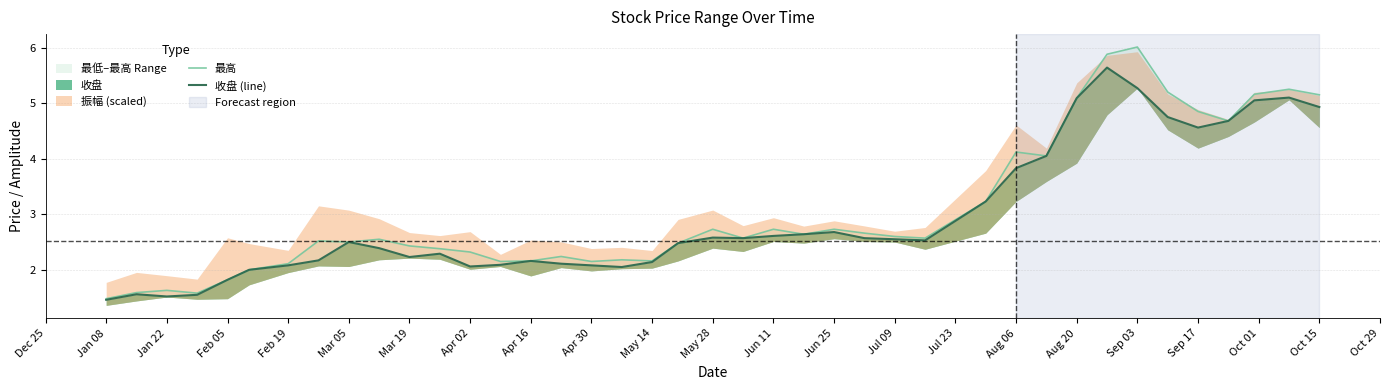

Between Dec 25 and Aug 20, which series saw the biggest shift?

最高